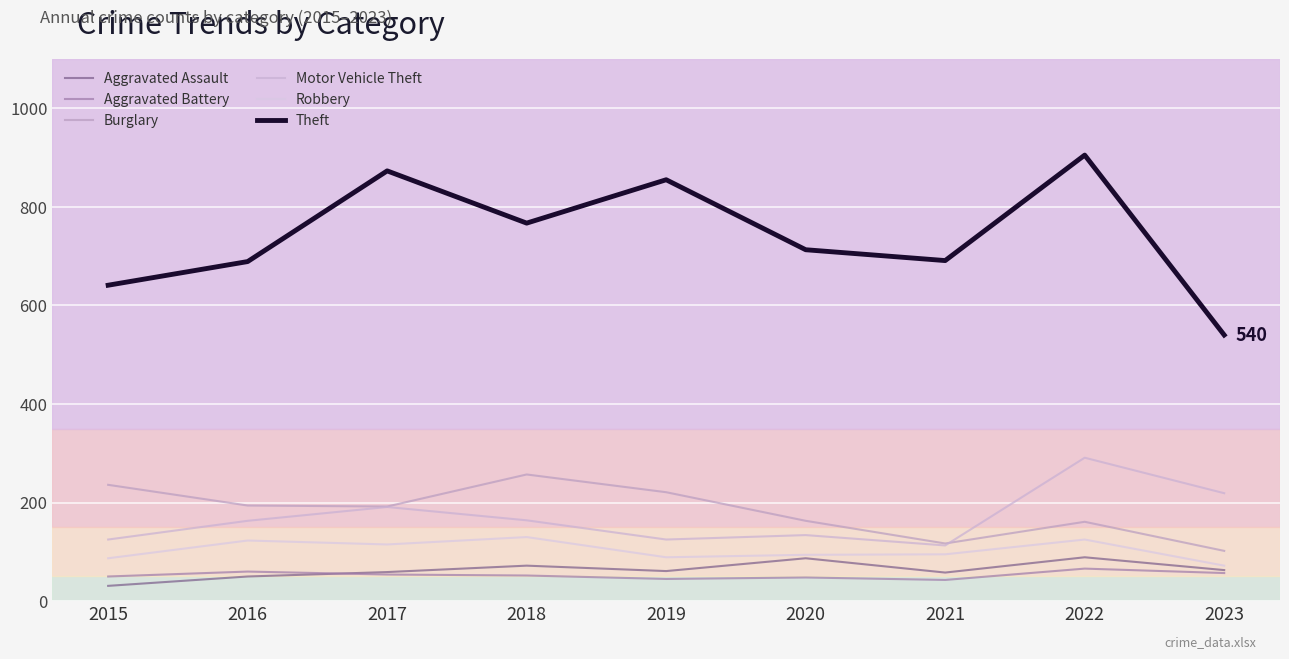

True or false: Robbery and Burglary cross at least once.

False